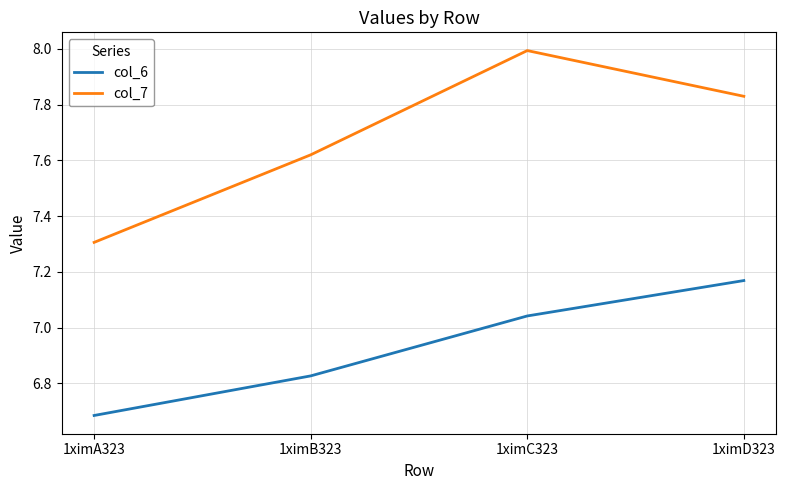

True or false: col_6 has a value of 4.3 at 1ximC323.

False